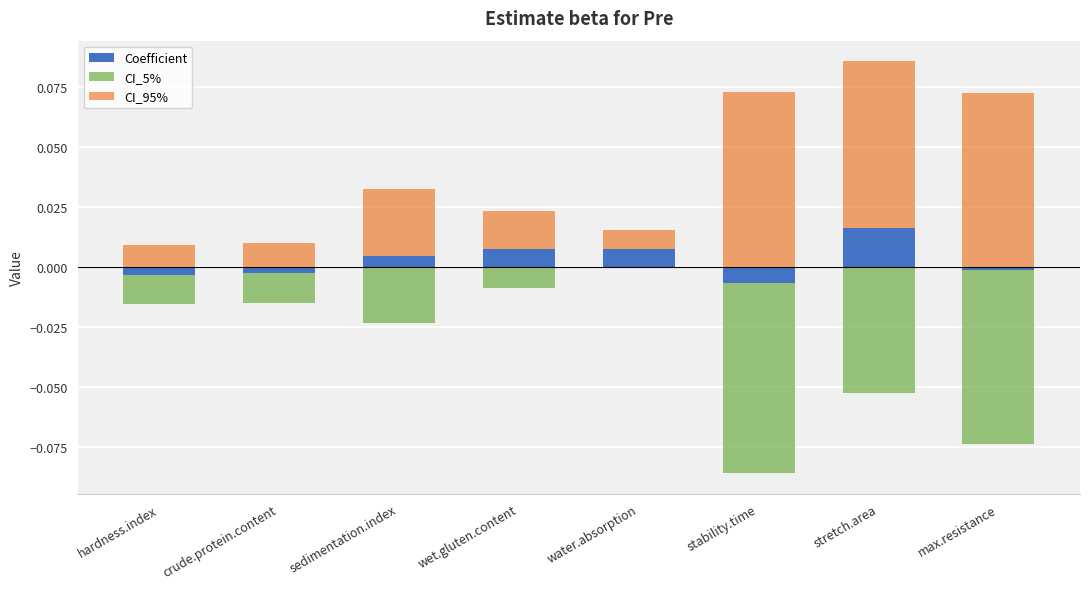

What are all the series names shown in the legend?

Coefficient, CI_5%, CI_95%